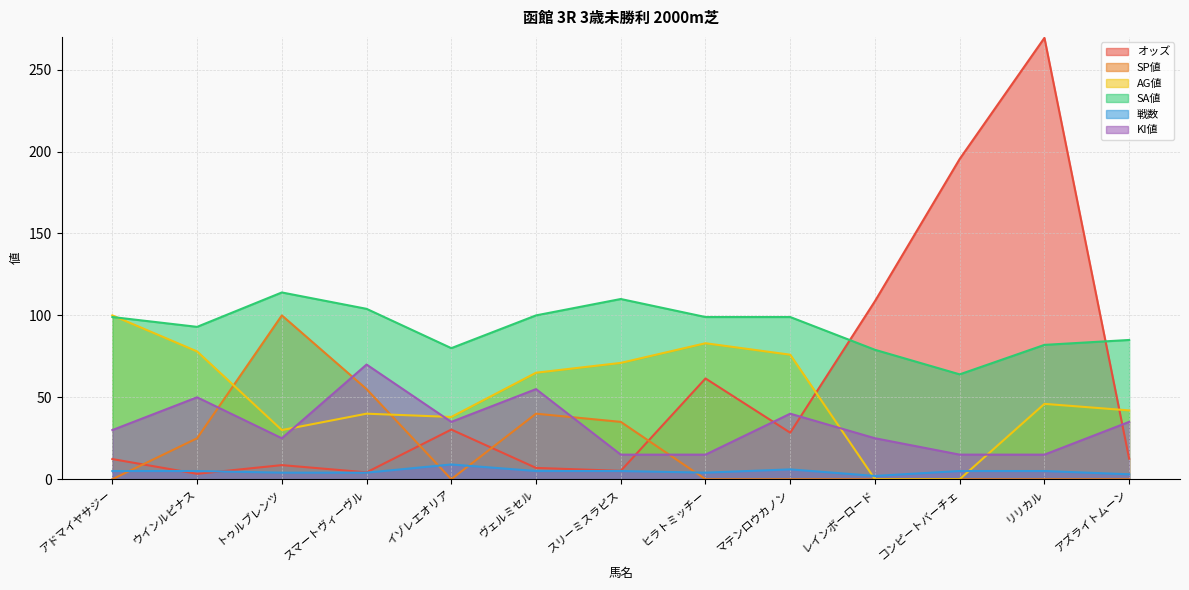

At which label does AG値 first exceed 46?

アドマイヤサジー